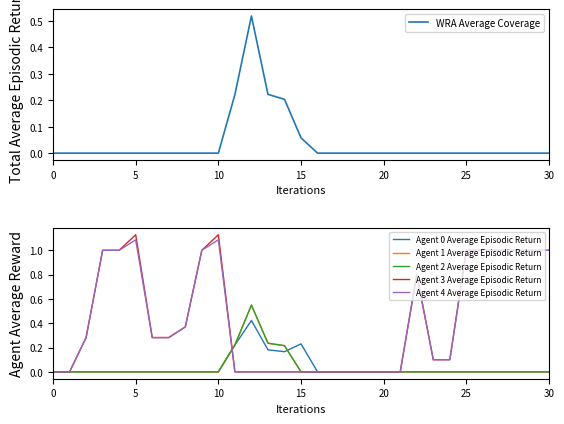

The WRA Average Coverage series shows -0.3 at 20. True or false?

False